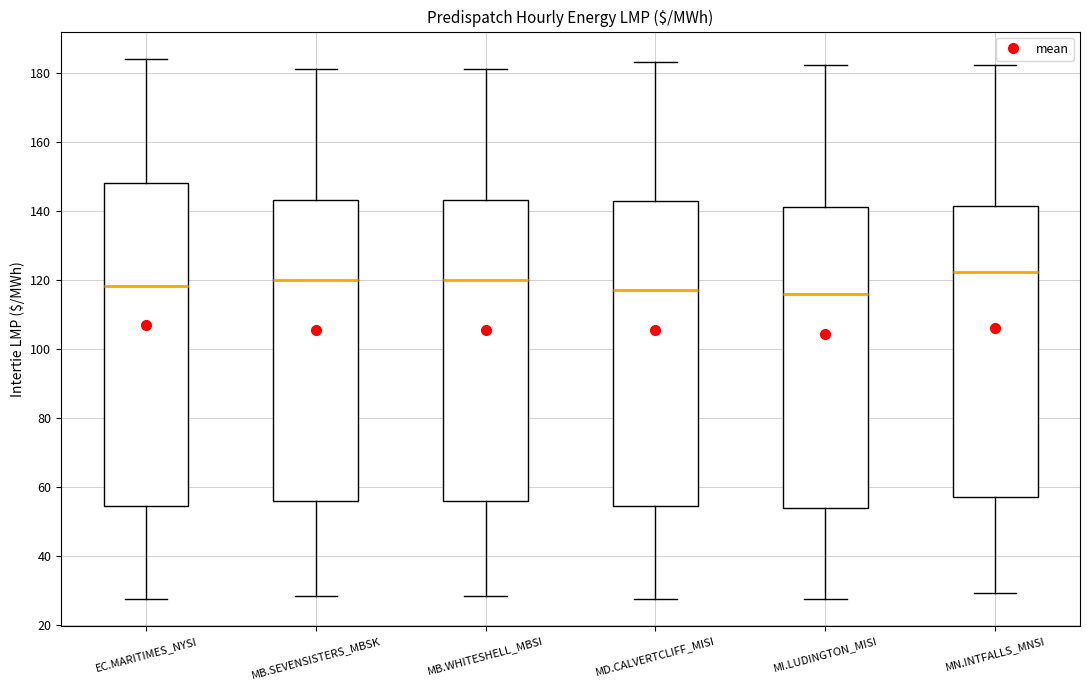

Reading left to right, read every box against the y-axis: the position of its median line, the range the box covers, and the ends of its whiskers. The values are not printed on the chart, so give them approximately, as read against the axis.

EC.MARITIMES_NYSI: median 118, box 54 to 148, whiskers 28 to 184
MB.SEVENSISTERS_MBSK: median 120, box 56 to 144, whiskers 28 to 182
MB.WHITESHELL_MBSI: median 120, box 56 to 144, whiskers 28 to 182
MD.CALVERTCLIFF_MISI: median 118, box 54 to 142, whiskers 28 to 184
MI.LUDINGTON_MISI: median 116, box 54 to 142, whiskers 28 to 182
MN.INTFALLS_MNSI: median 122, box 58 to 142, whiskers 30 to 182